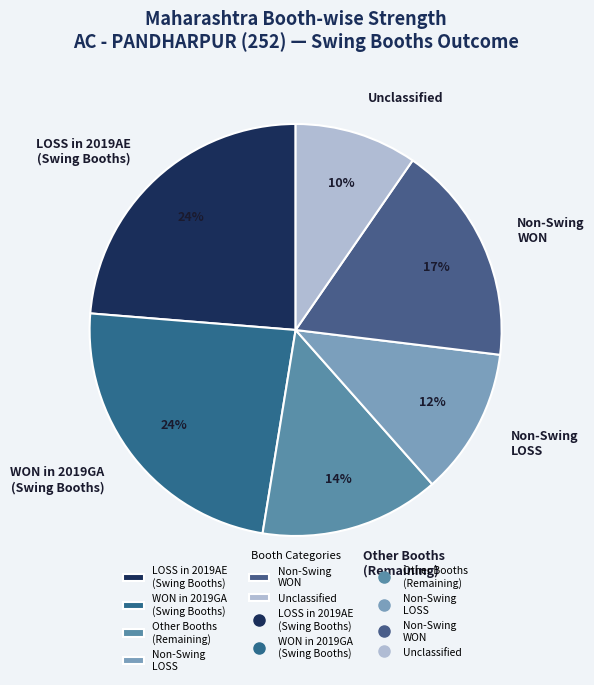

Do WON in 2019GA (Swing Booths) and Non-Swing LOSS together represent more than half of the pie?

No